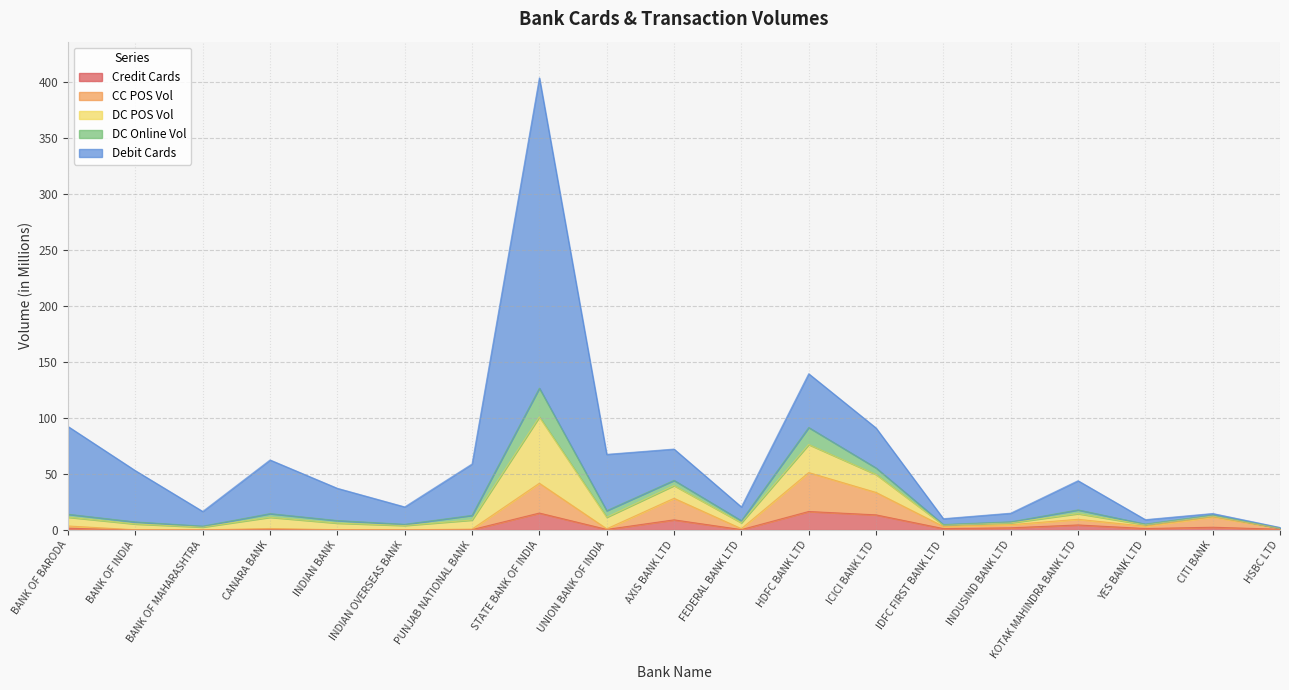

Which label corresponds to the smallest value in the chart?

INDIAN OVERSEAS BANK